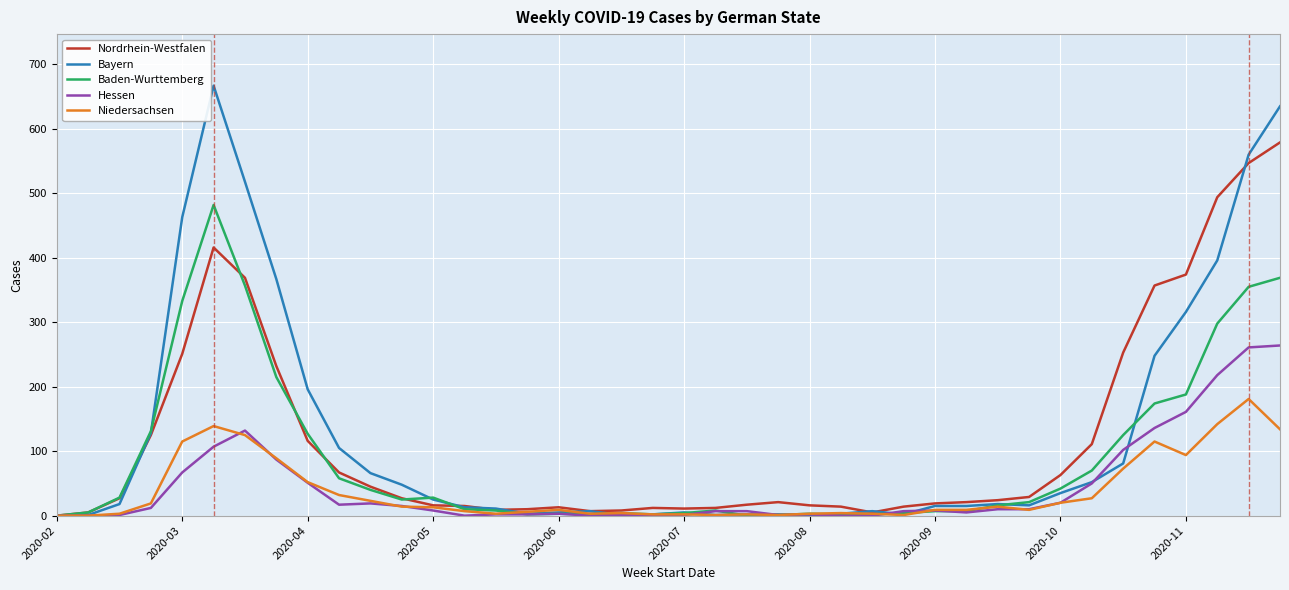

What is the maximum value for Hessen?

264